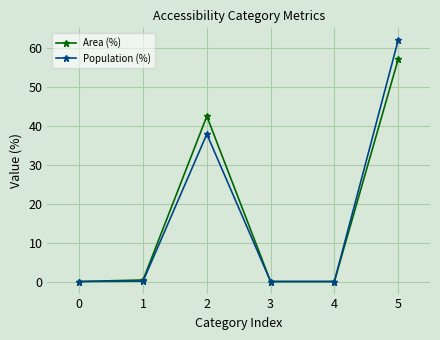

Which series has the widest spread of values?

Population (%)